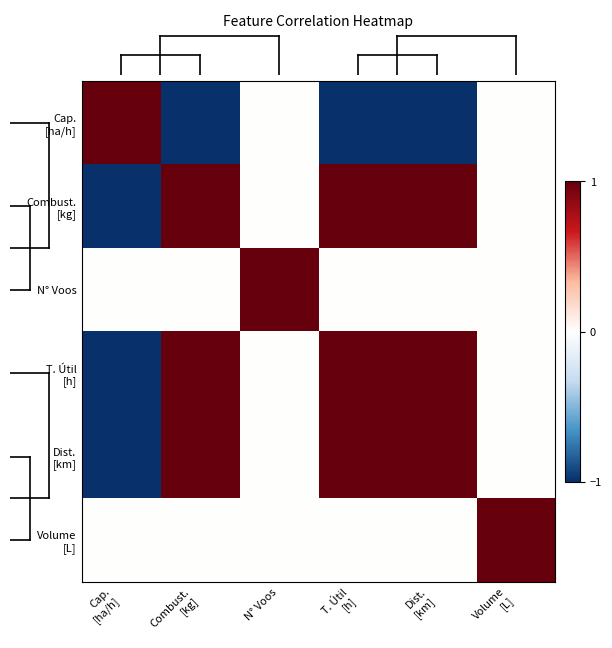

At how many categories does at least one series exceed 0?

6